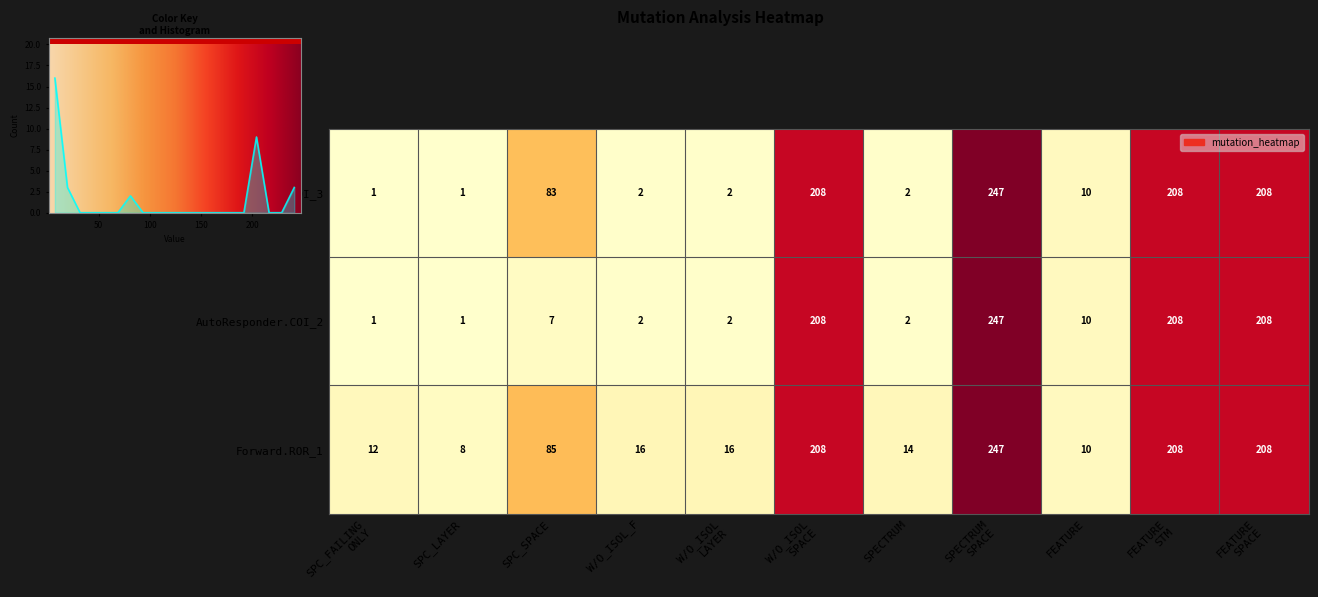

True or false: Forward.ROR_1 has a value of 21 at SPC_SPACE.

False